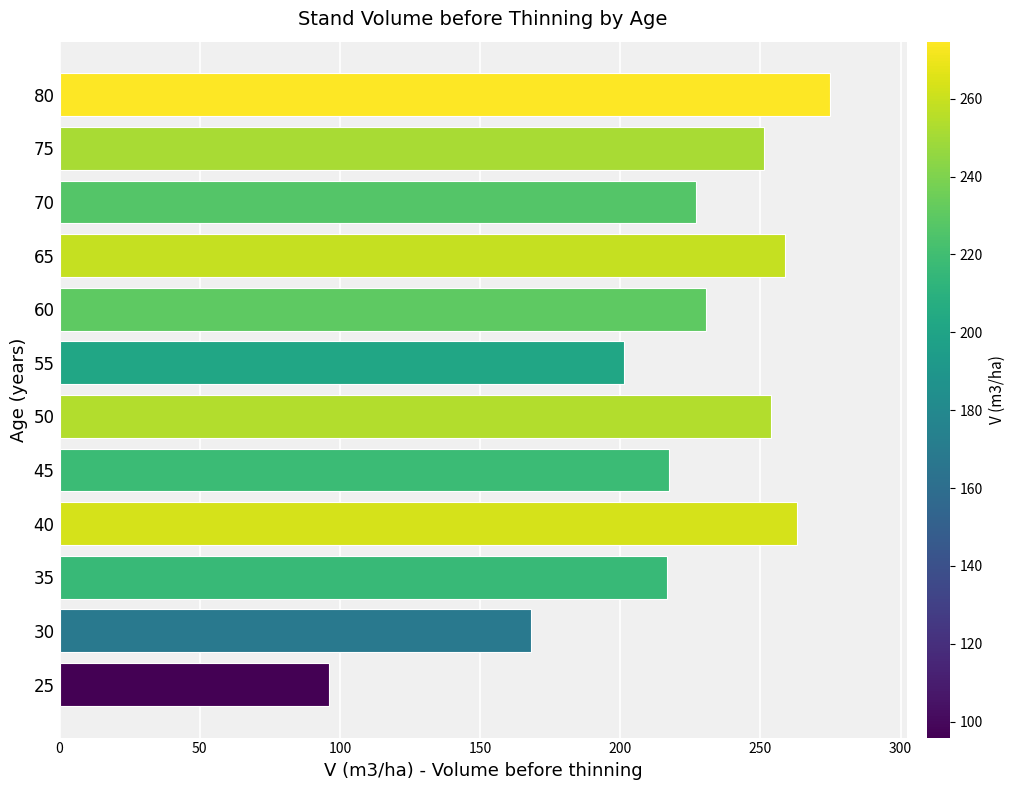

What is the difference between the second highest and second lowest values?

94.7